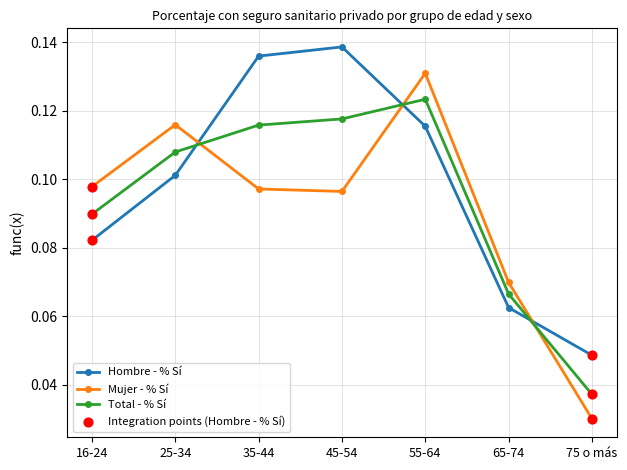

The value of Hombre - % Sí at 16-24 is 0.0. True or false?

False